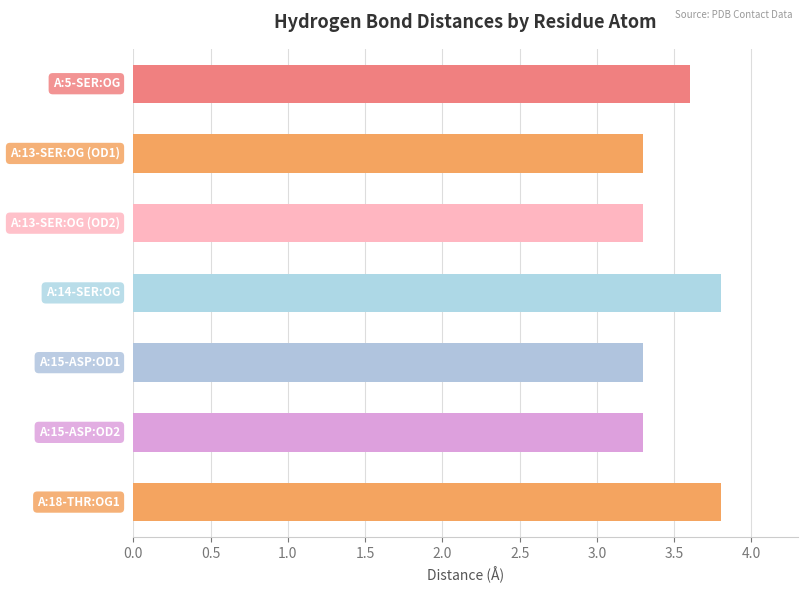

What is the average value?

3.5